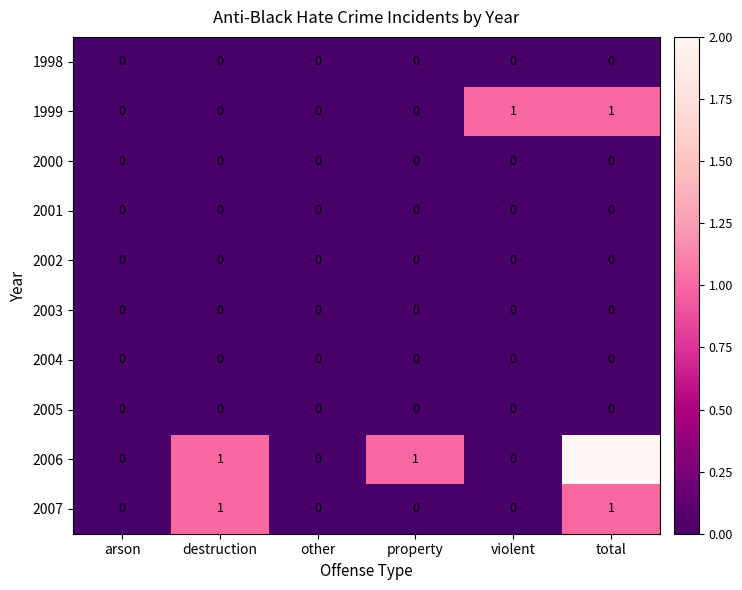

At which category does the chart reach its peak across all series?

total